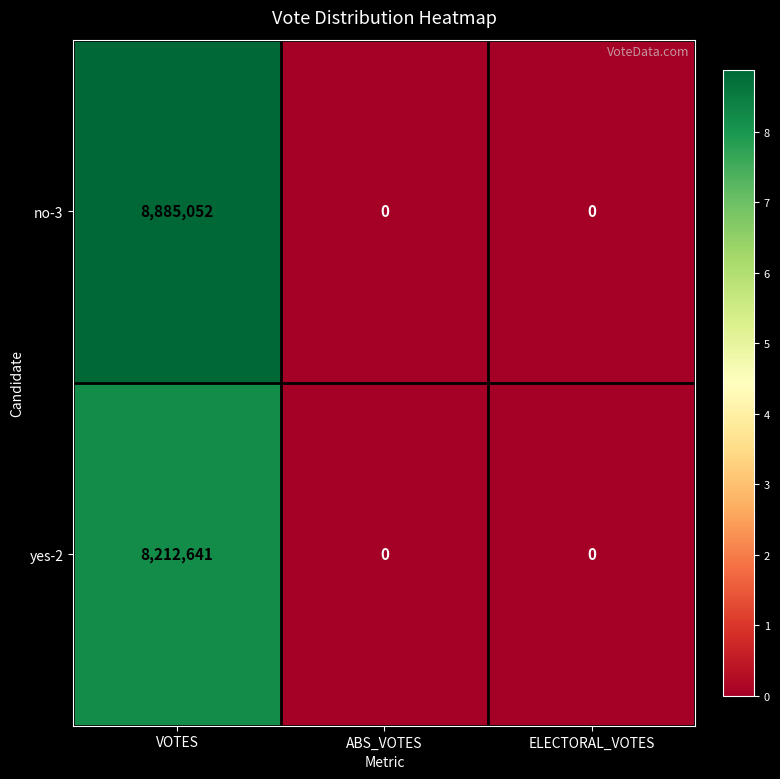

What is the average value of the yes-2 series?

2737547